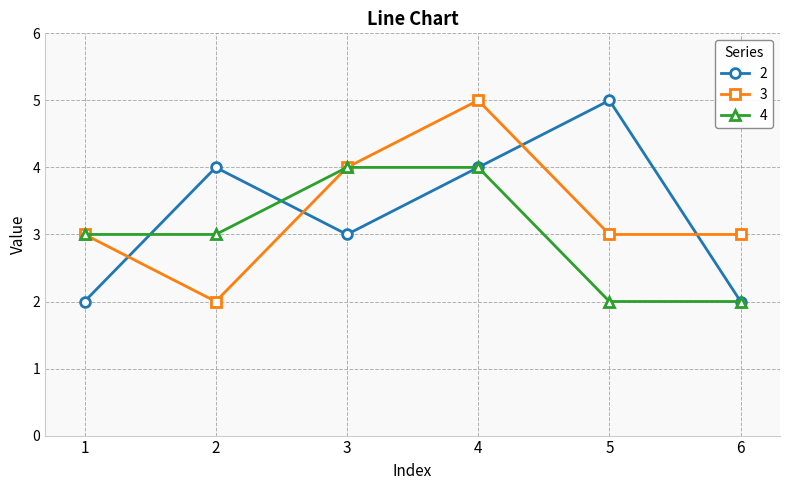

Reading left to right, transcribe all the data shown in this chart.

2: 1=2	2=4	3=3	4=4	5=5	6=2
3: 1=3	2=2	3=4	4=5	5=3	6=3
4: 1=3	2=3	3=4	4=4	5=2	6=2